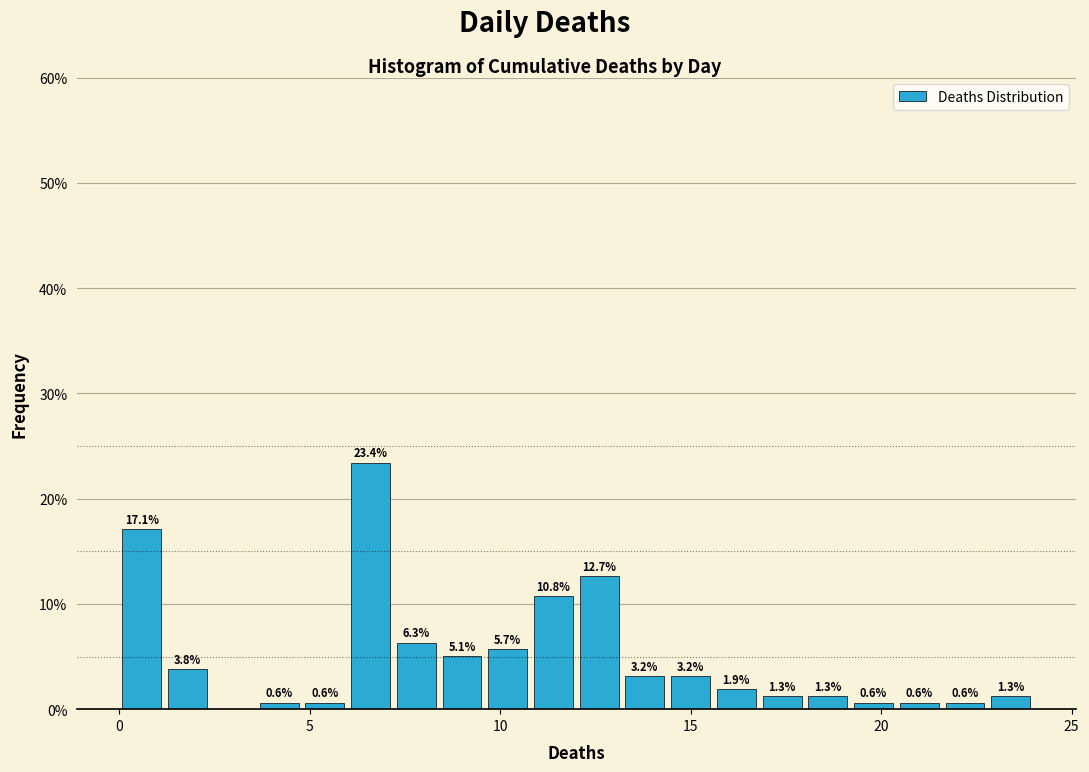

Read against the x-axis, roughly where is the centre of the tallest bar?

6.5